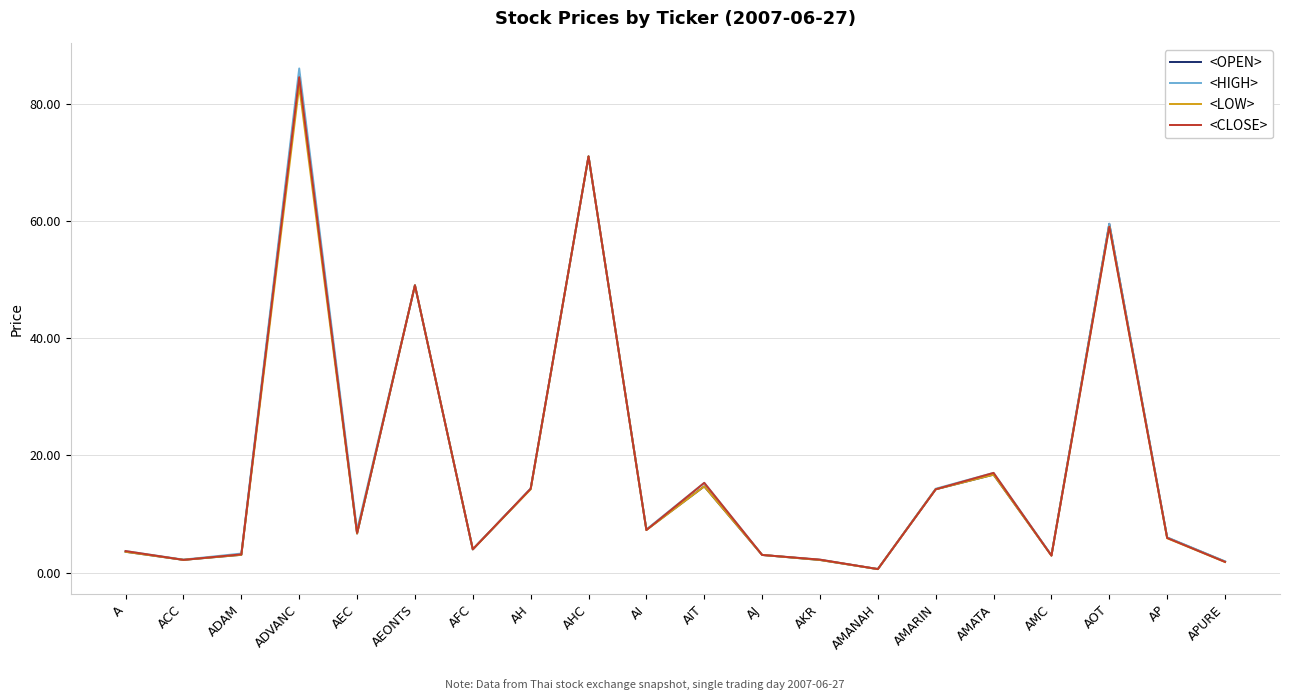

Is the value of <OPEN> at AI greater than the value of <CLOSE> at APURE?

Yes